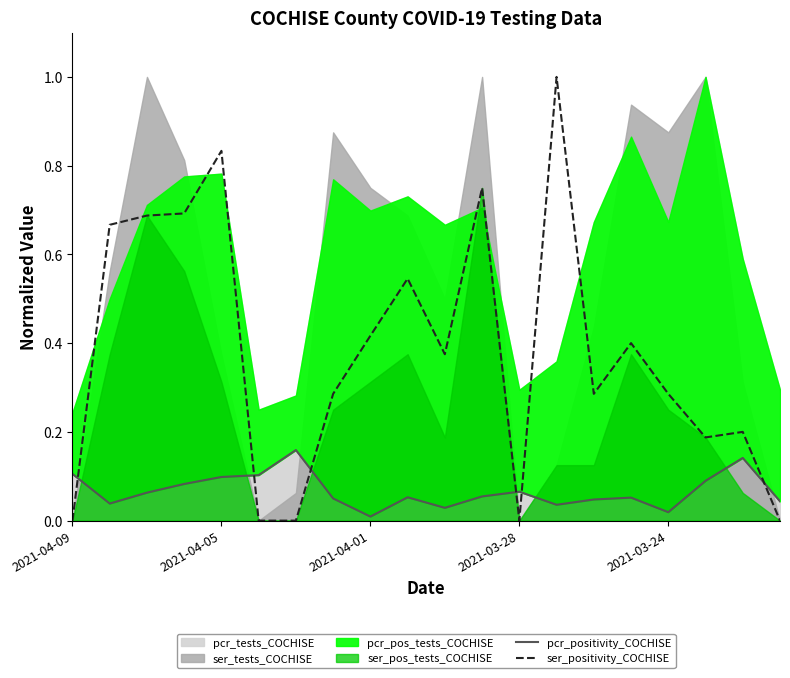

At which category does the chart reach its peak across all series?

13